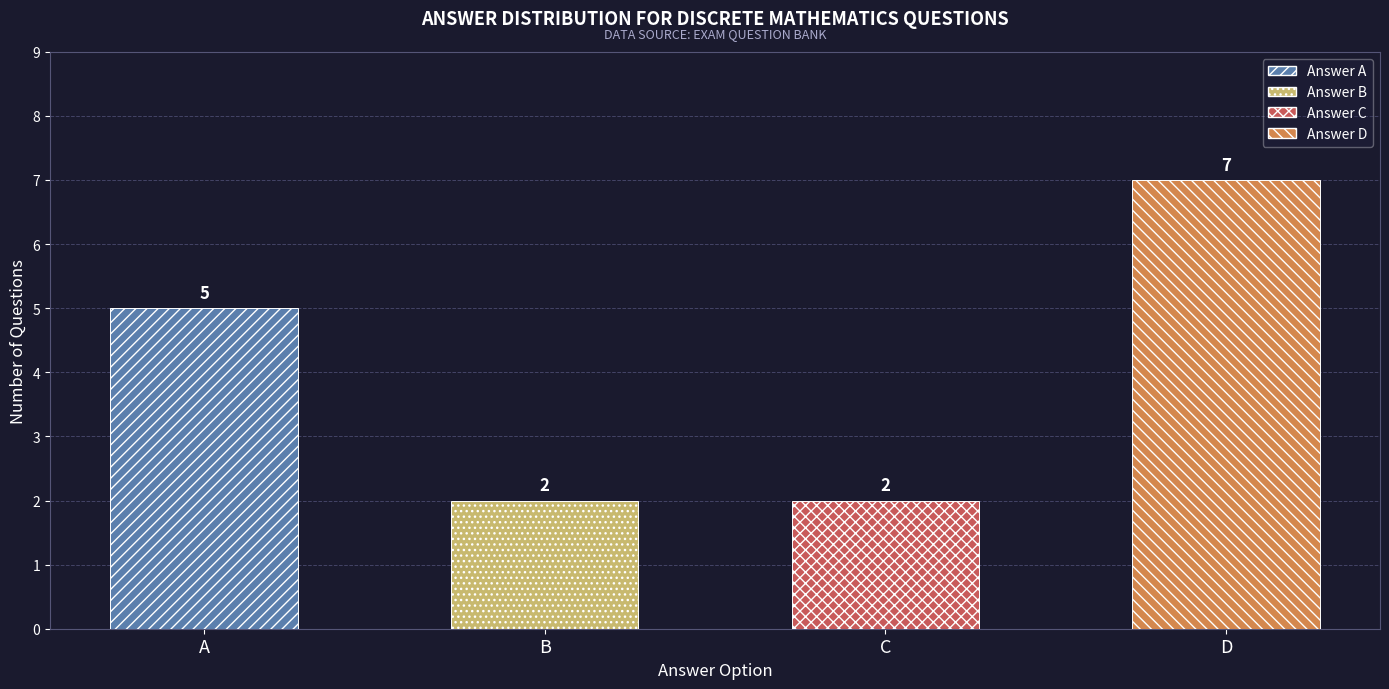

True or false: the data shows 7 at D.

True